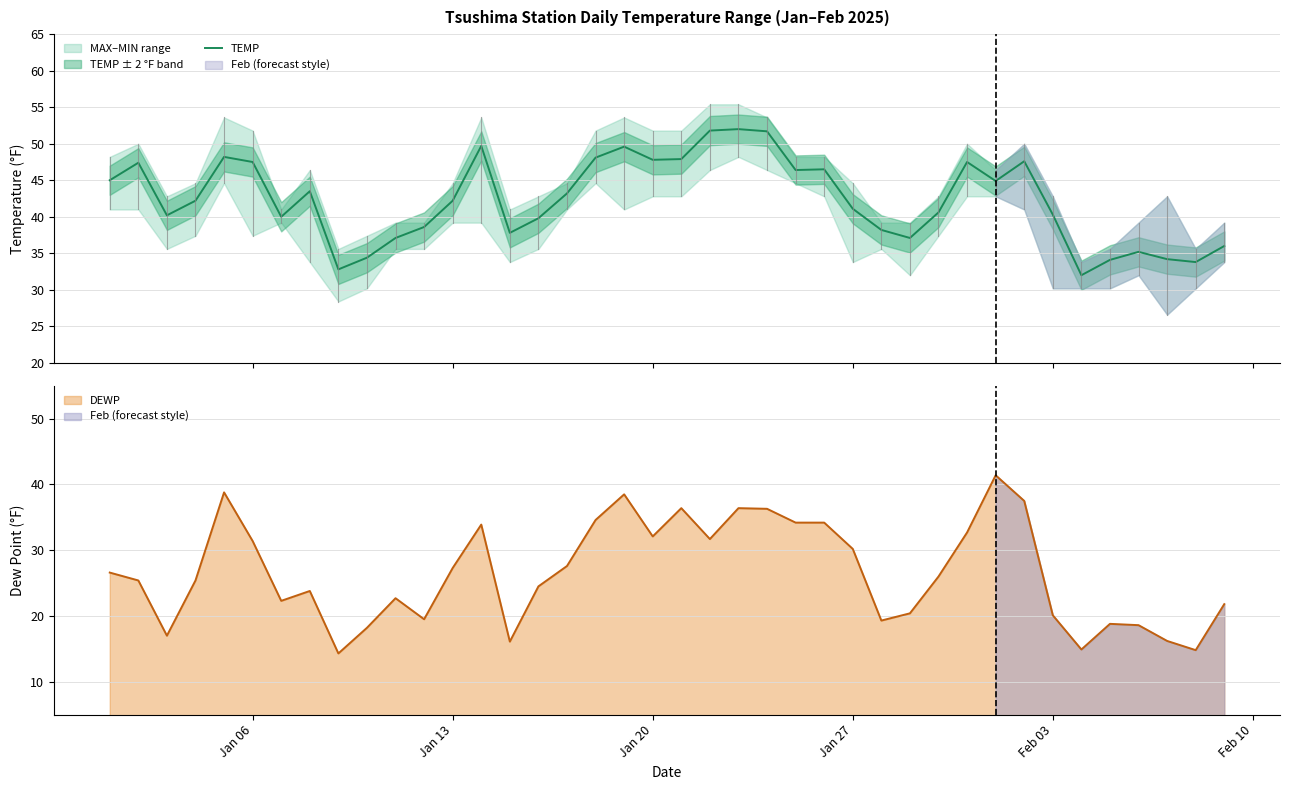

What is the difference between the maximum and second lowest values?

19.2